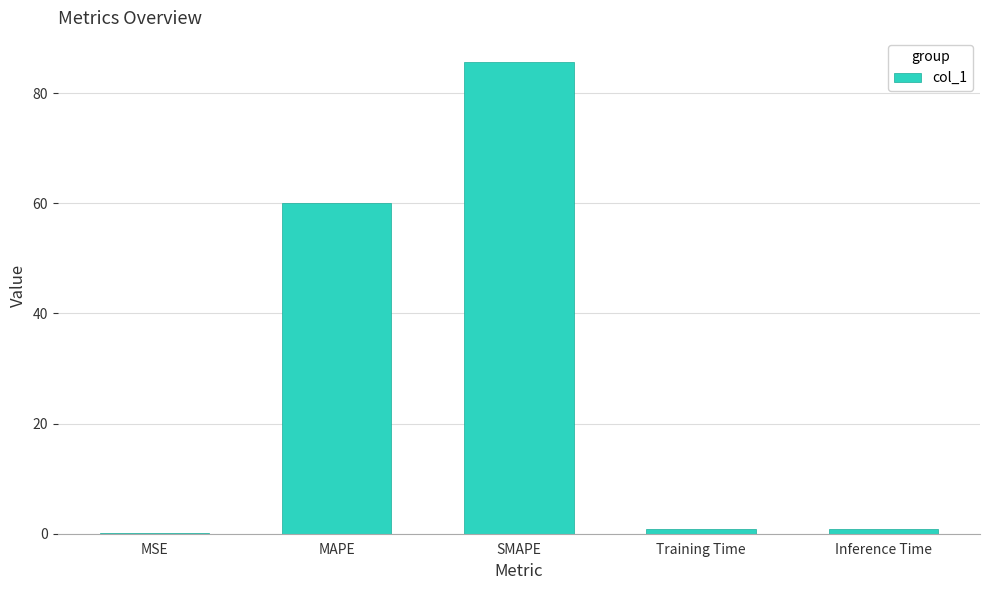

The chart shows a value of 85.7 at SMAPE. True or false?

True